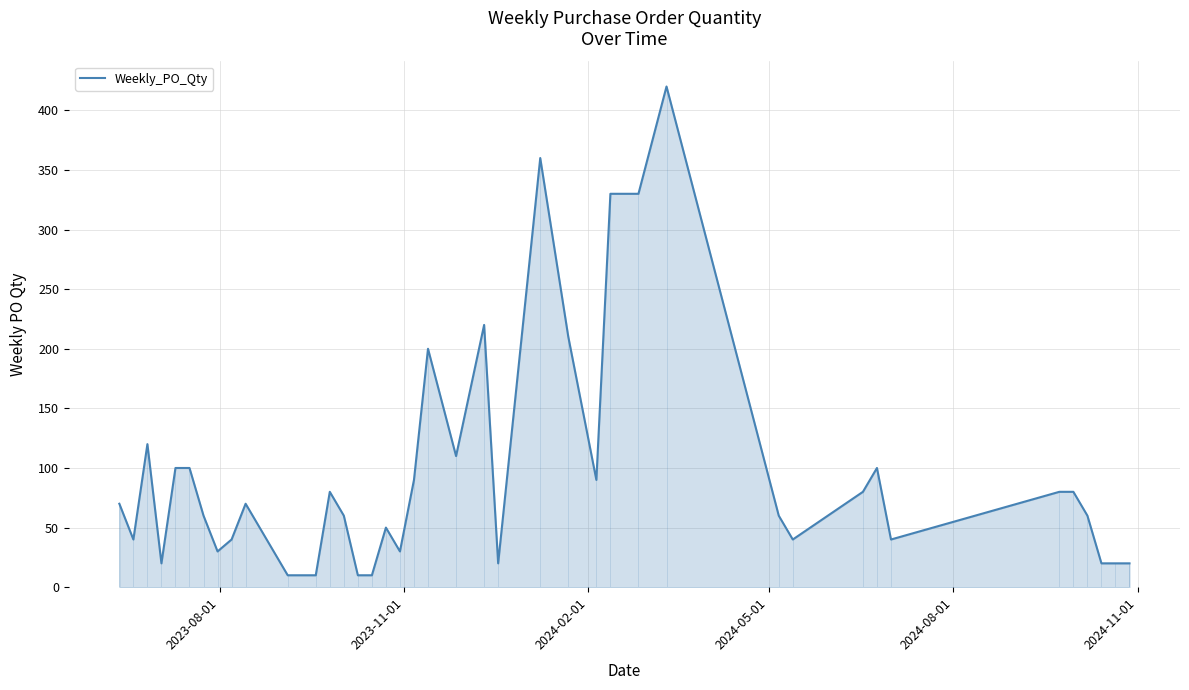

Does the chart have visible grid lines?

Yes